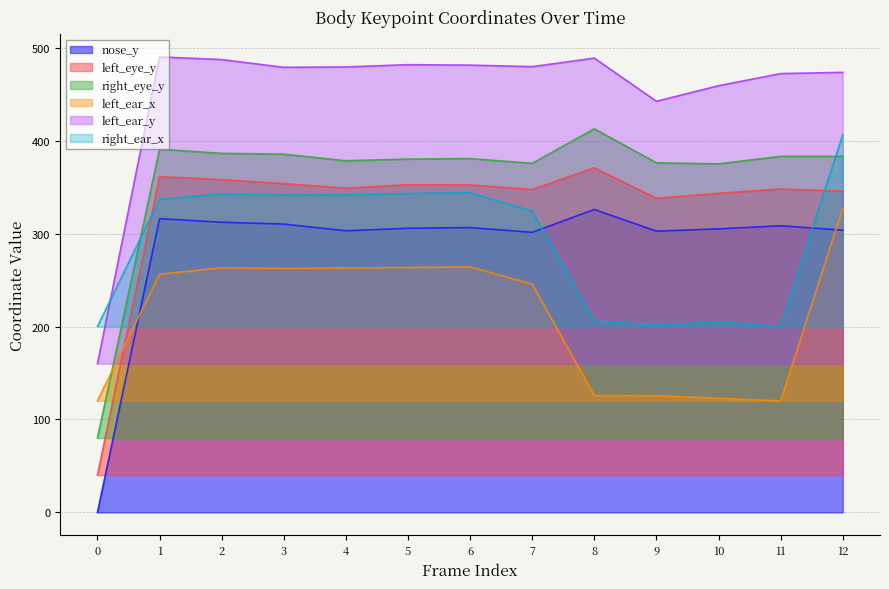

Reading left to right, what are all the values shown in this chart?

nose_y: 0=0.0	1=316.1	2=312.2	3=310.2	4=303.0	5=305.7	6=306.5	7=301.4	8=326.0	9=302.6	10=305.1	11=308.4	12=303.7
left_eye_y: 0=40.0	1=361.2	2=358.1	3=353.8	4=348.8	5=352.6	6=352.3	7=347.5	8=370.9	9=338.0	10=343.3	11=348.0	12=345.7
right_eye_y: 0=80.0	1=390.8	2=386.3	3=385.5	4=378.4	5=380.2	6=380.7	7=375.6	8=412.7	9=376.1	10=375.1	11=383.1	12=383.1
left_ear_x: 0=120.0	1=256.2	2=263.2	3=262.5	4=263.0	5=263.5	6=264.1	7=245.6	8=125.8	9=125.6	10=122.7	11=120.0	12=327.1
left_ear_y: 0=160.0	1=490.1	2=487.2	3=478.9	4=479.3	5=481.7	6=481.3	7=479.6	8=488.8	9=442.4	10=459.1	11=472.2	12=473.5
right_ear_x: 0=200.0	1=336.9	2=342.7	3=341.5	4=341.7	5=343.2	6=344.0	7=324.0	8=205.8	9=201.9	10=204.9	11=200.0	12=406.2